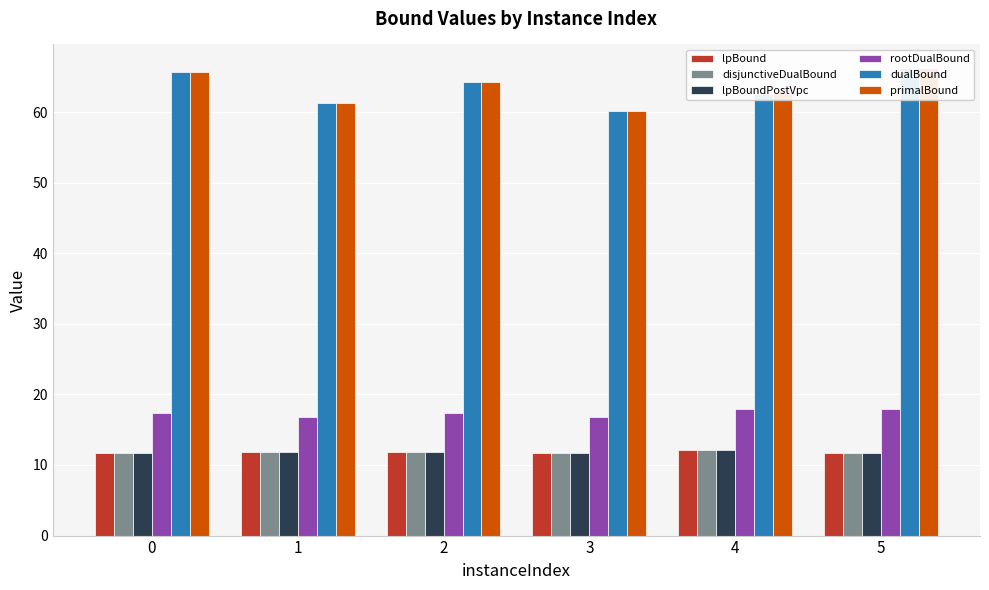

The rootDualBound series shows 11.8 at 0. True or false?

False